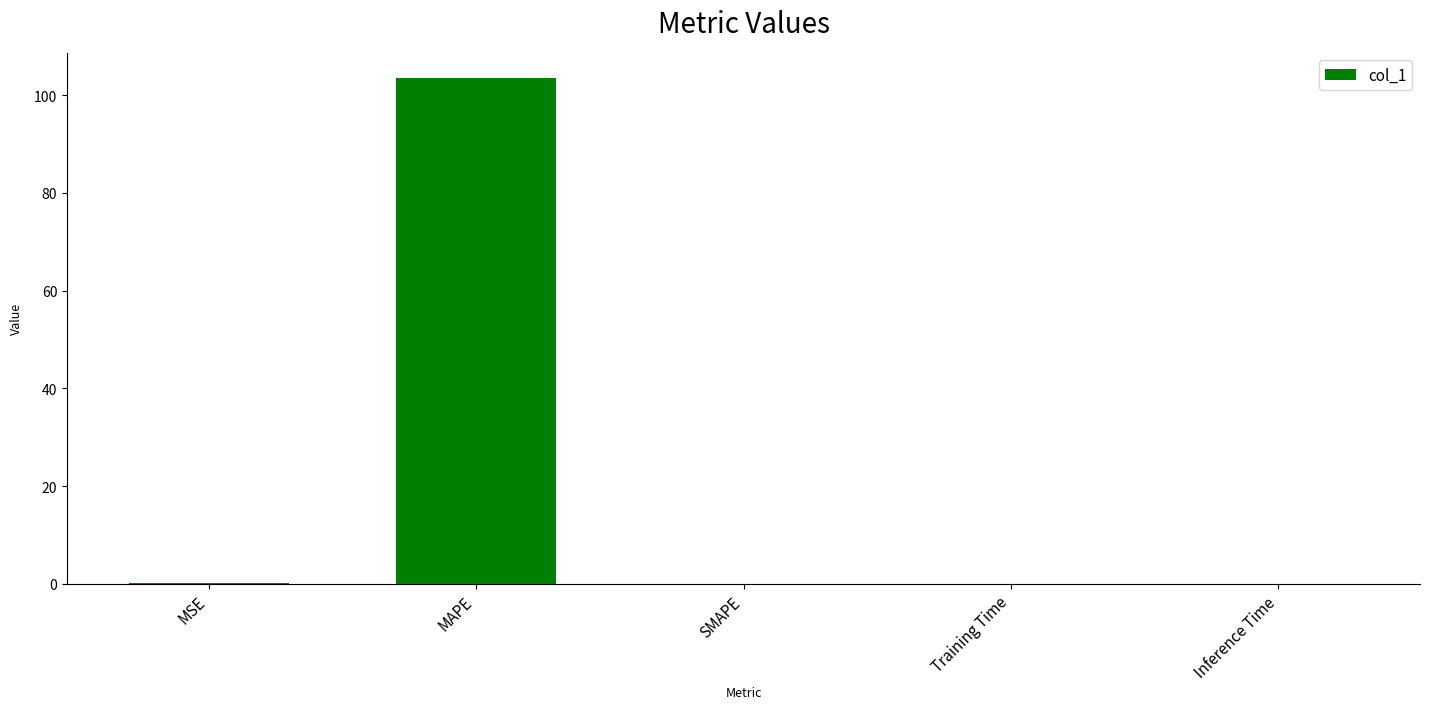

Count the number of data series in this chart.

1